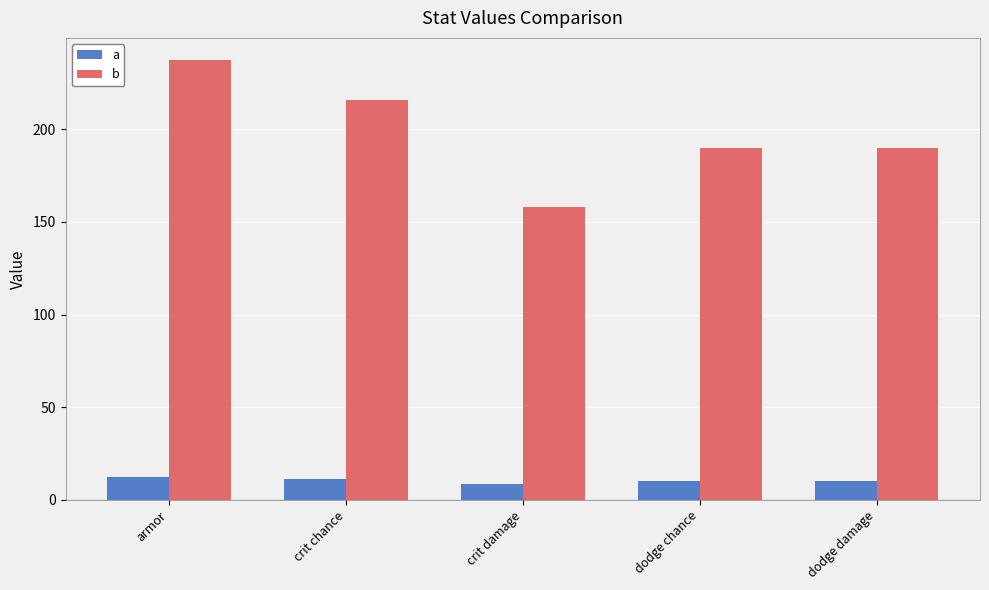

What is the sum of the a values at crit damage and armor?

20.8